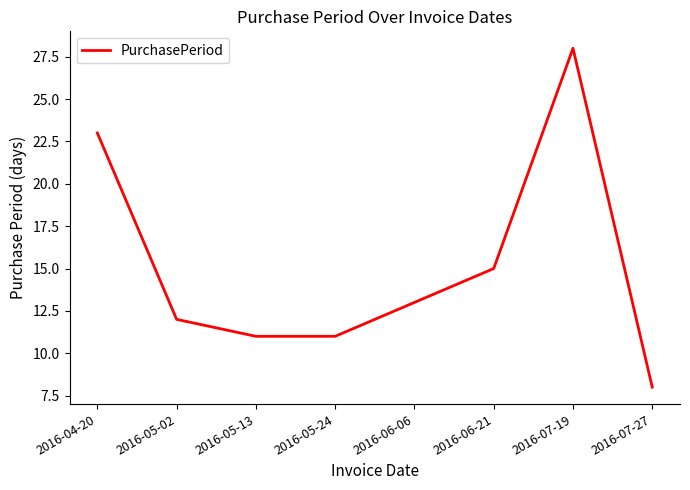

Reading left to right, list all the values displayed in this chart.

2016-04-20=23	2016-05-02=12	2016-05-13=11	2016-05-24=11	2016-06-06=13	2016-06-21=15	2016-07-19=28	2016-07-27=8